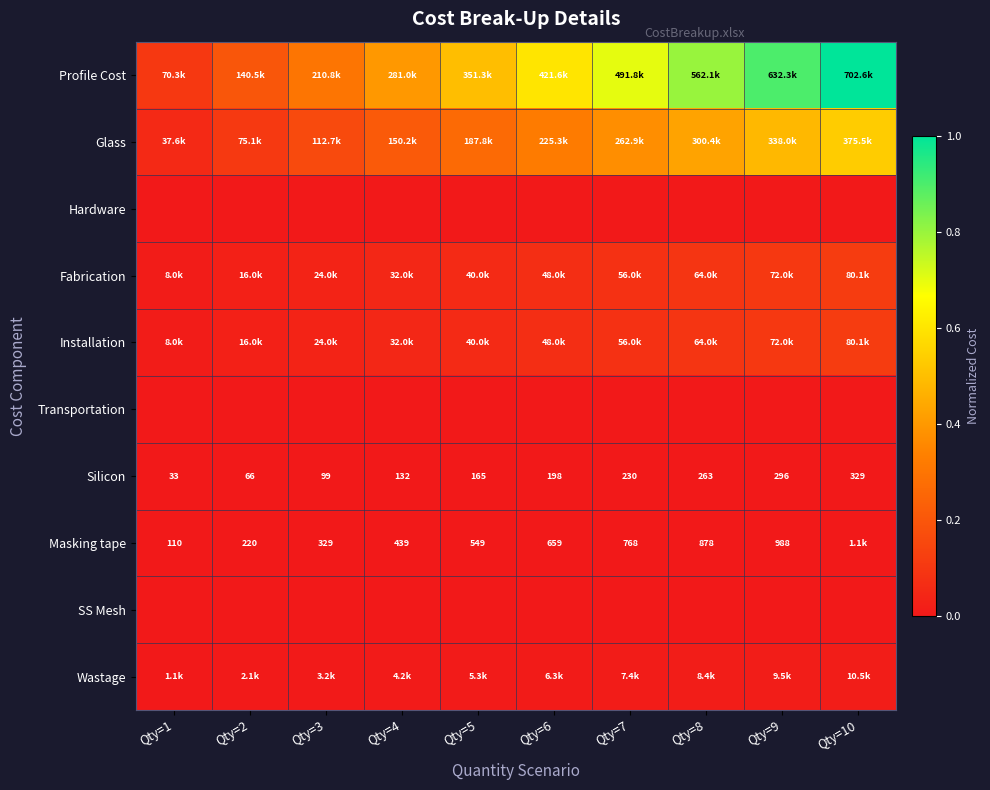

How many data points does each series have?

10